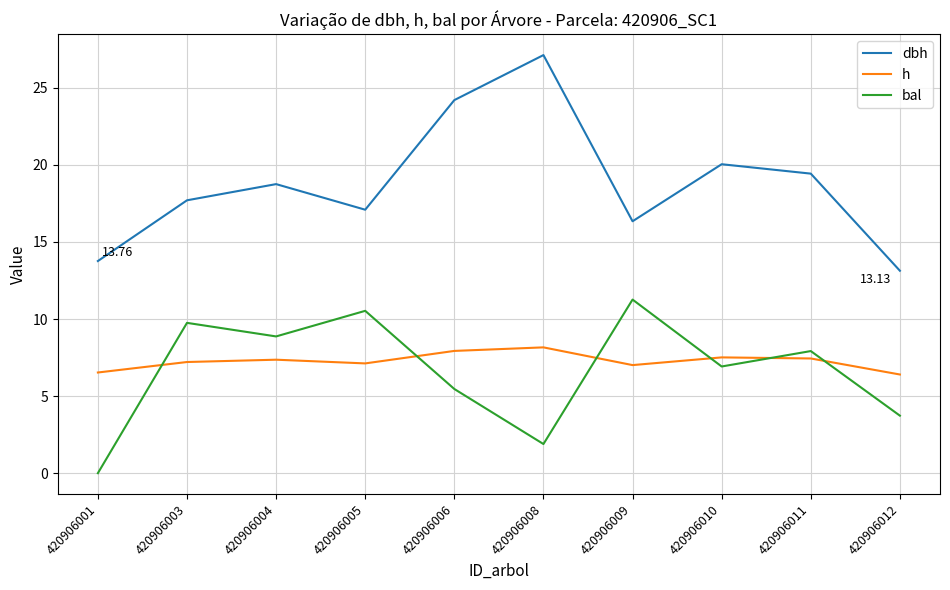

Between 420906009 and 420906012, which series saw the biggest shift?

bal